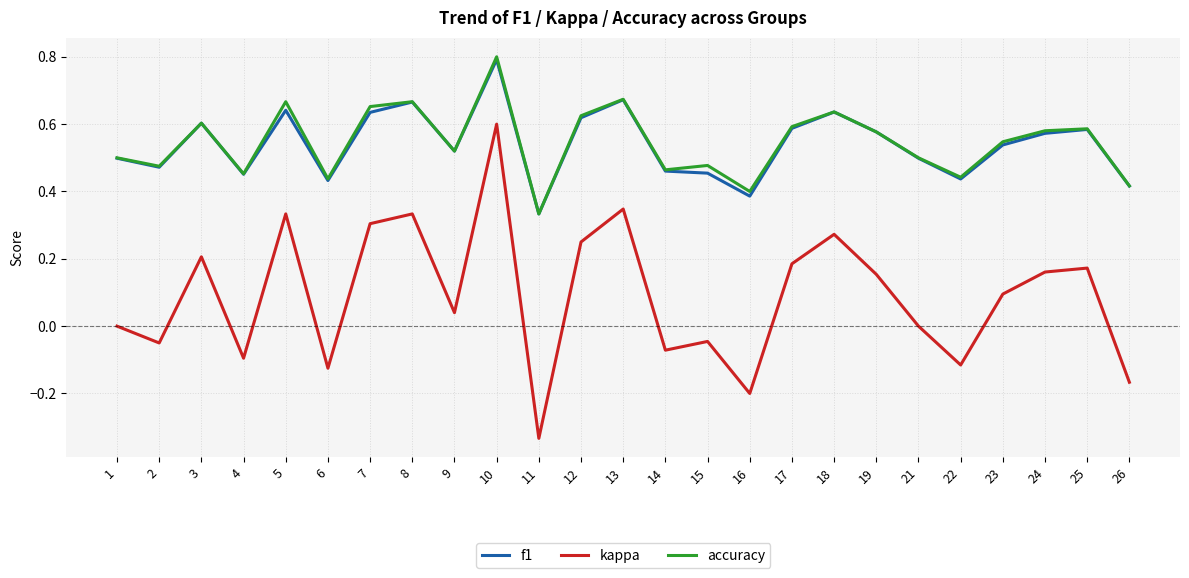

Is the value of accuracy at 9 greater than the value of f1 at 14?

Yes